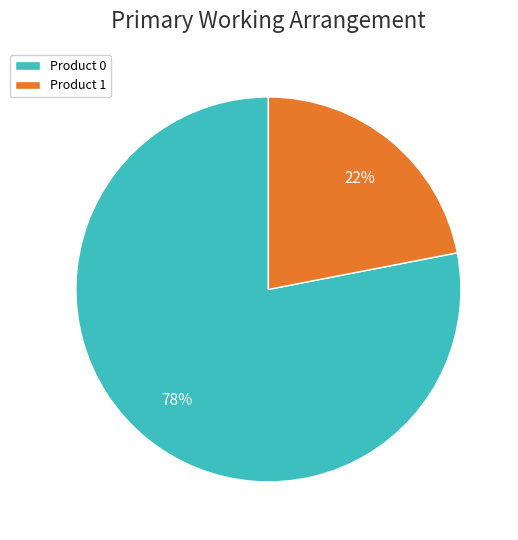

The Product 0 slice represents 86% of the pie. True or false?

False